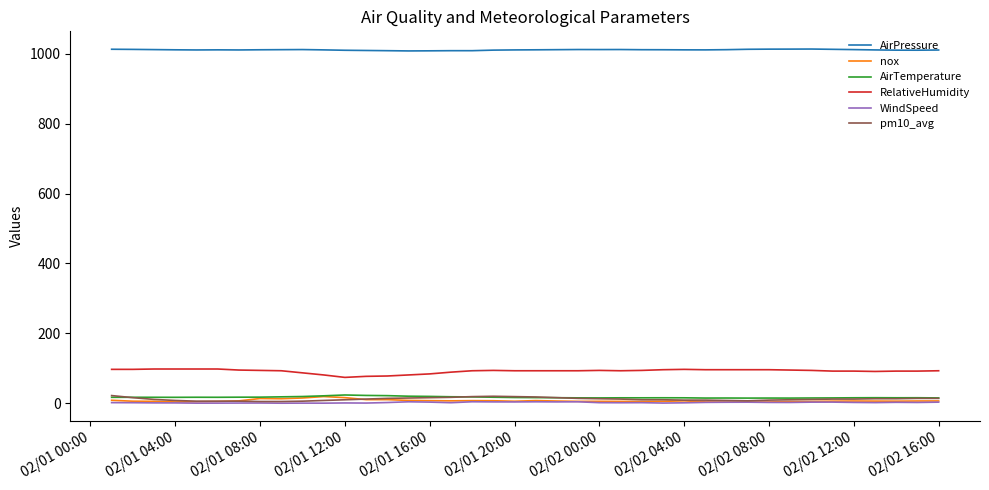

True or false: AirTemperature and AirPressure intersect in this chart.

False